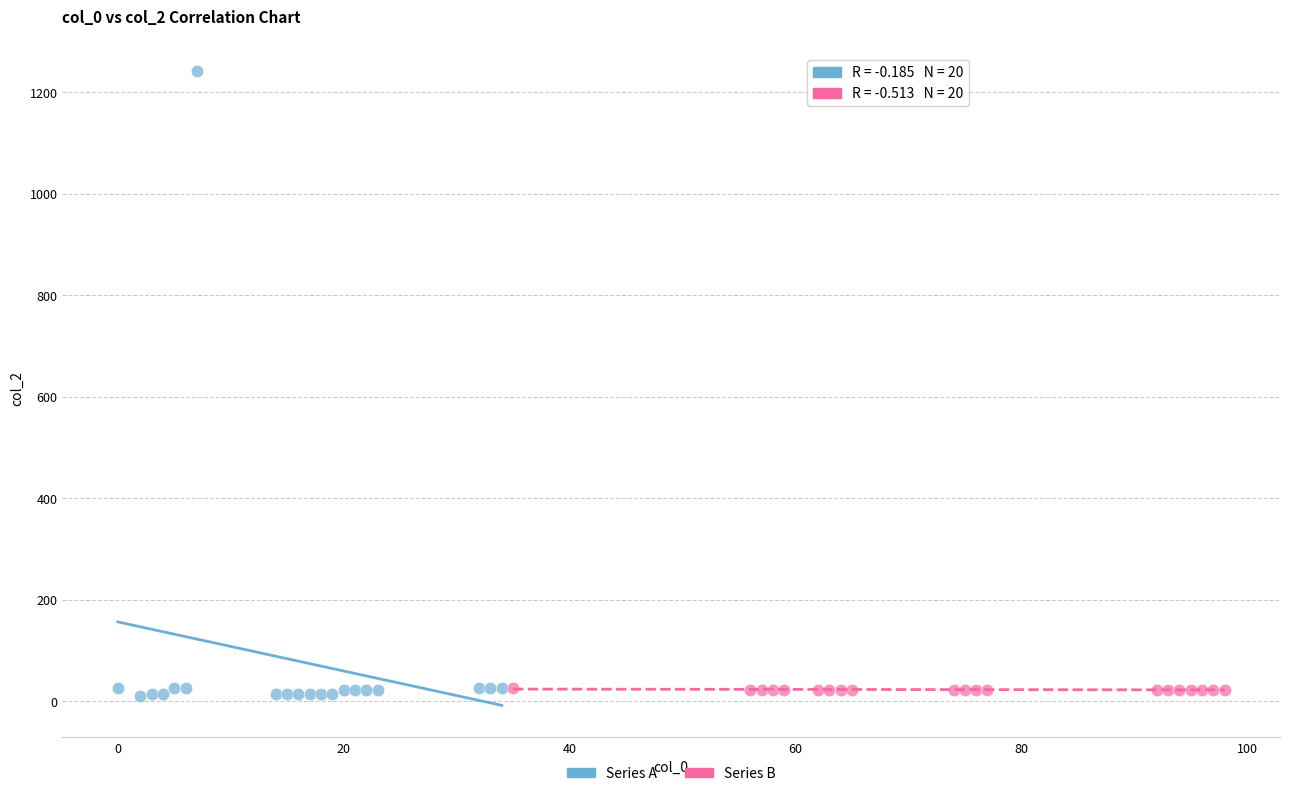

Which series has the largest Y range (max minus min)?

Series A